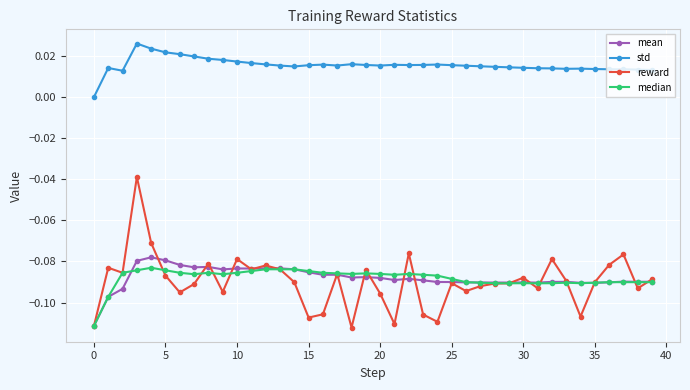

True or false: std has more than 0 points higher than both neighbors.

True